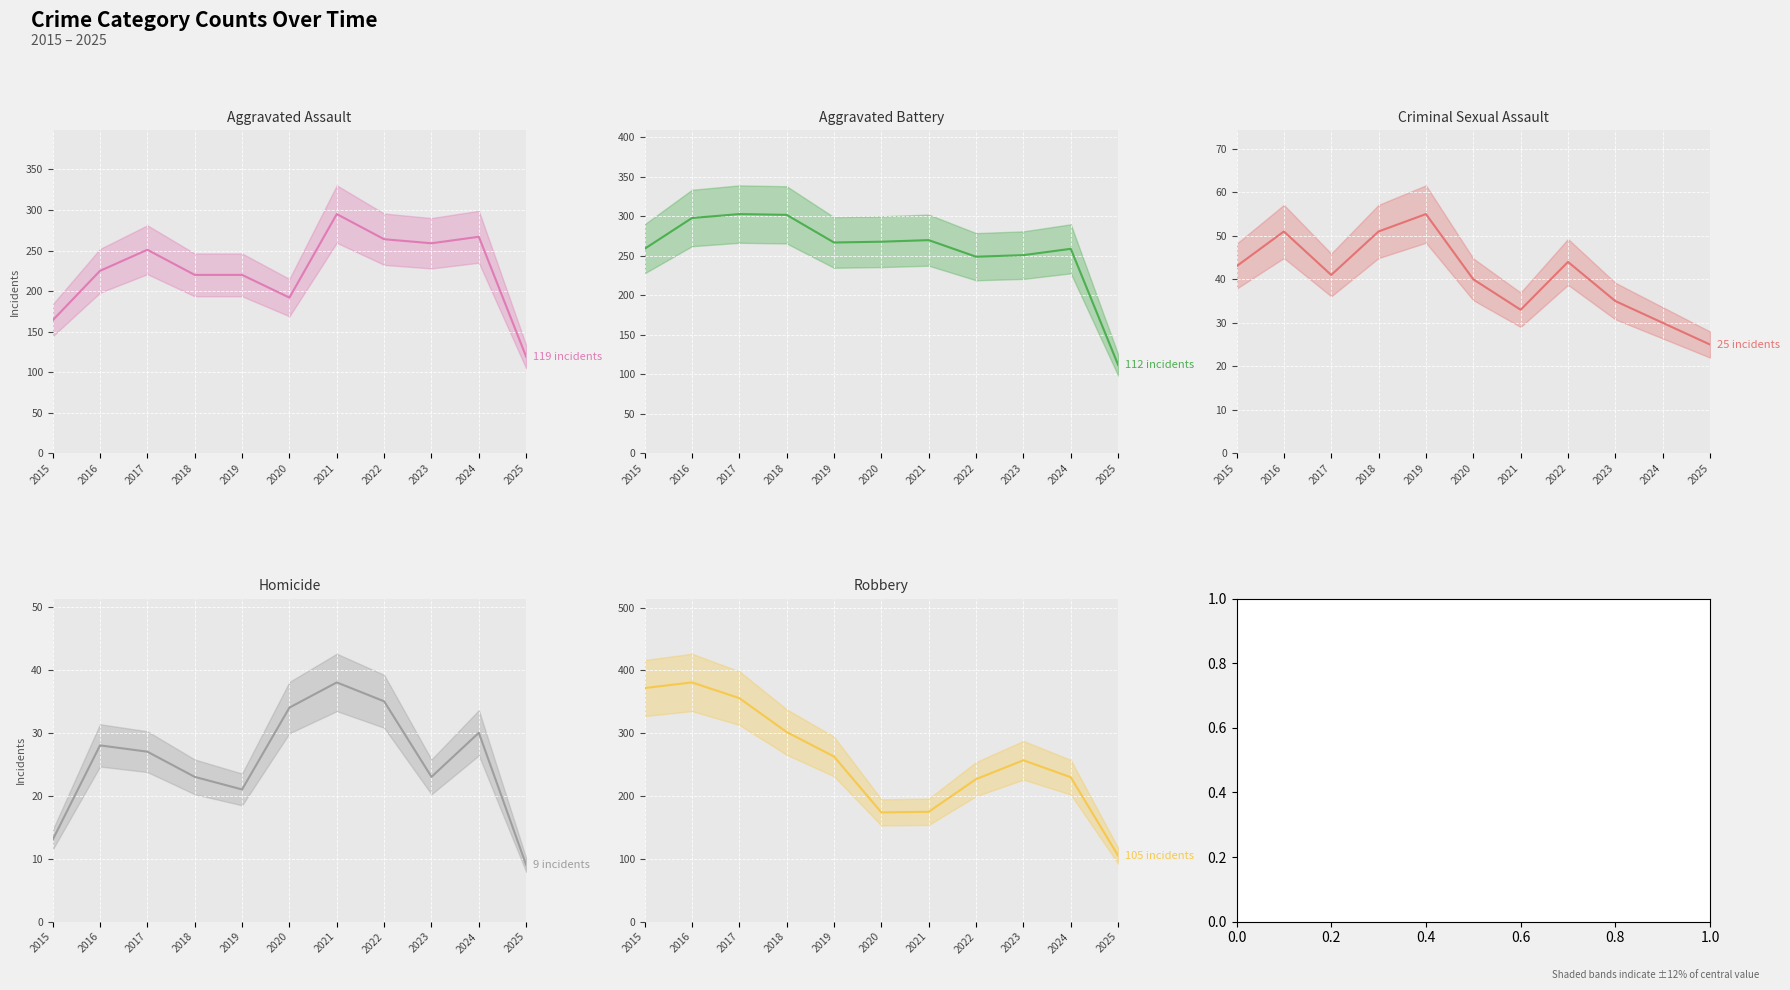

The value of Aggravated Battery (median) at 2023 is 251. True or false?

True